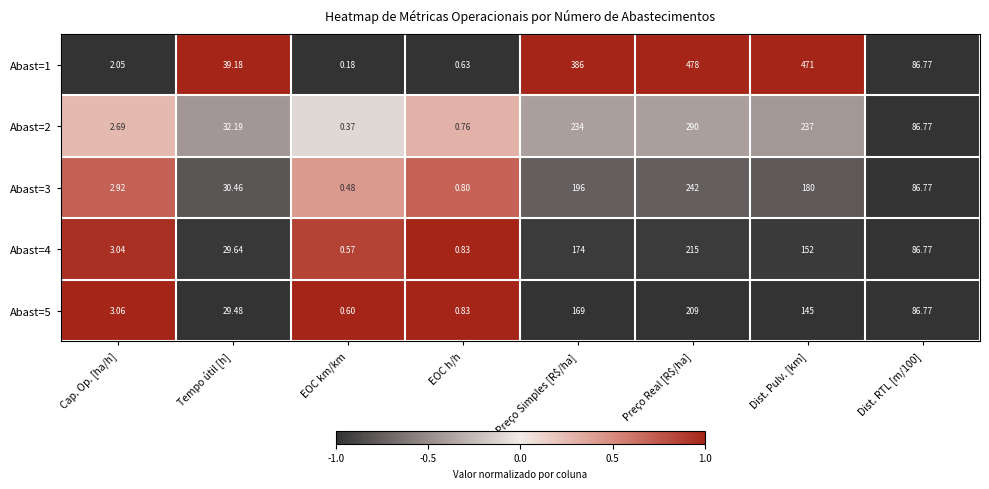

Which category has the highest value across all series?

Preço Real [R$/ha]